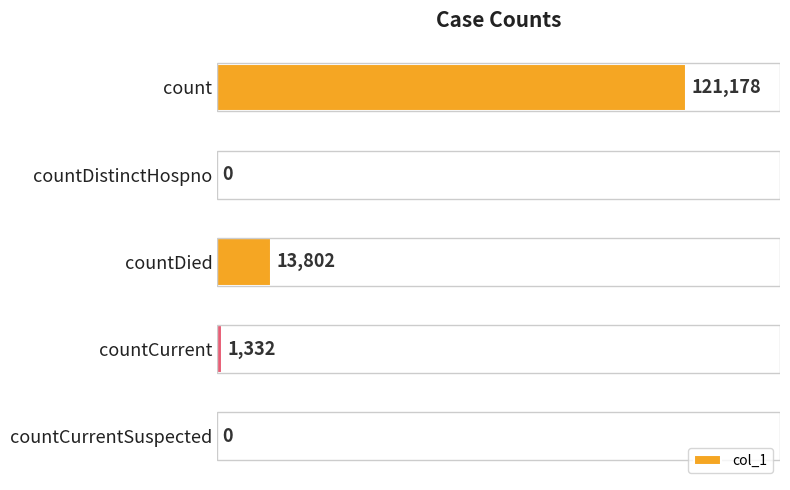

Which label corresponds to the largest value in the chart?

count